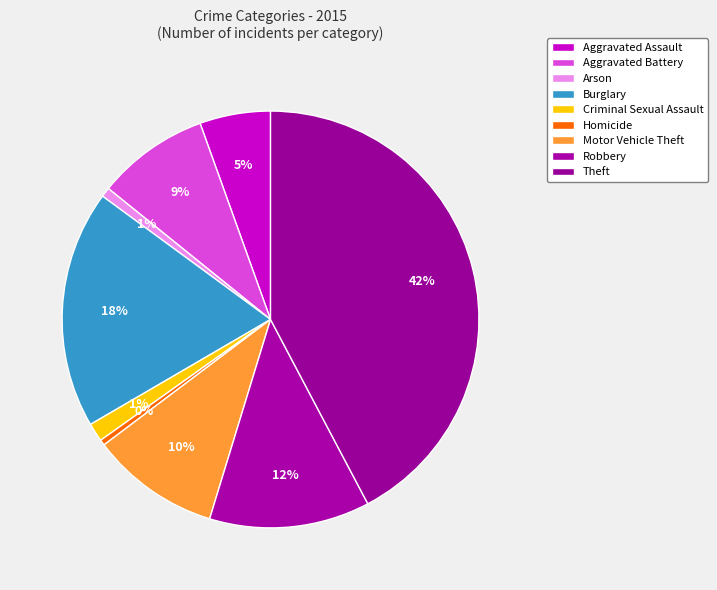

How many slices are in this pie chart?

9